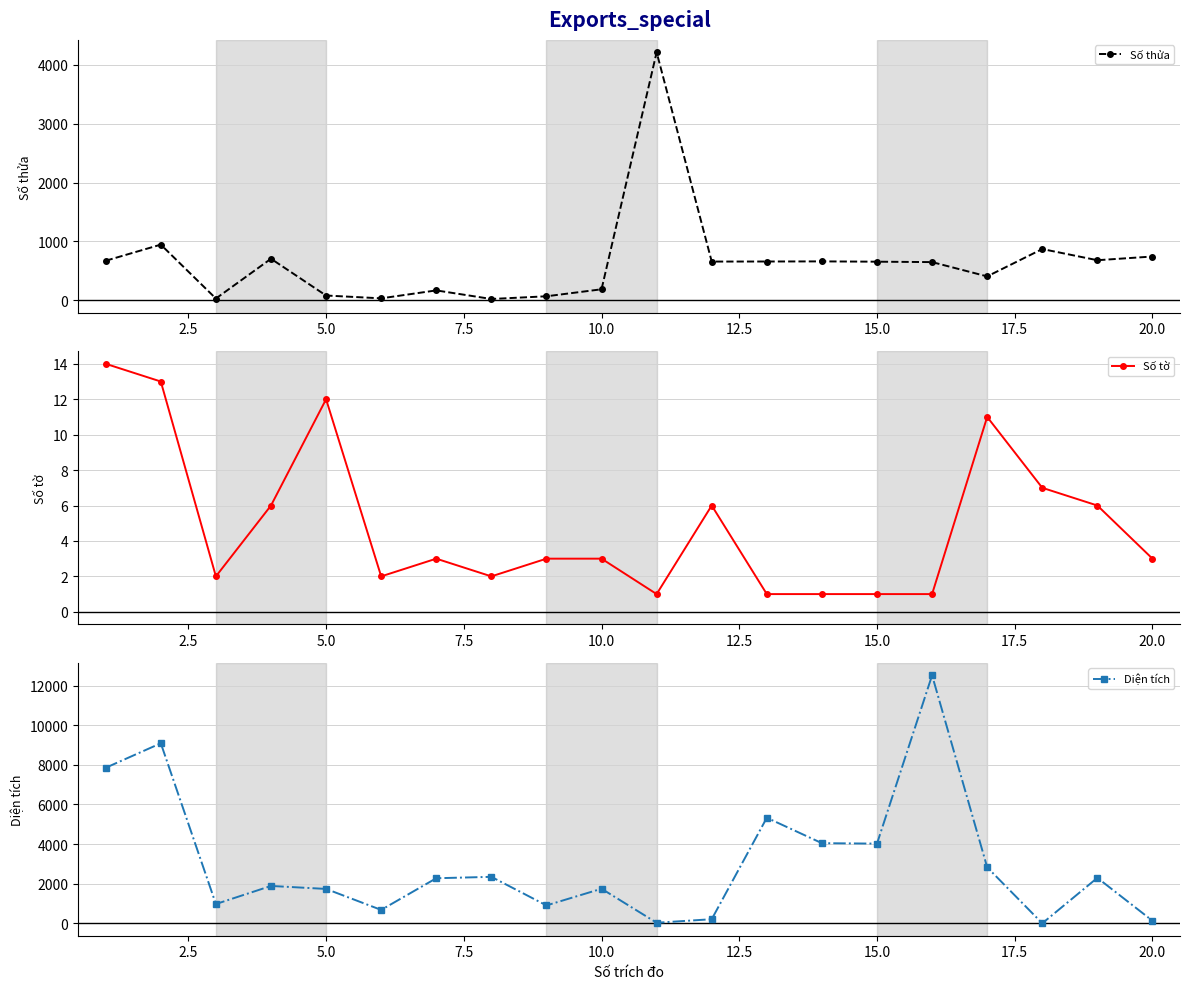

What is the average value of the Số tờ series?

5